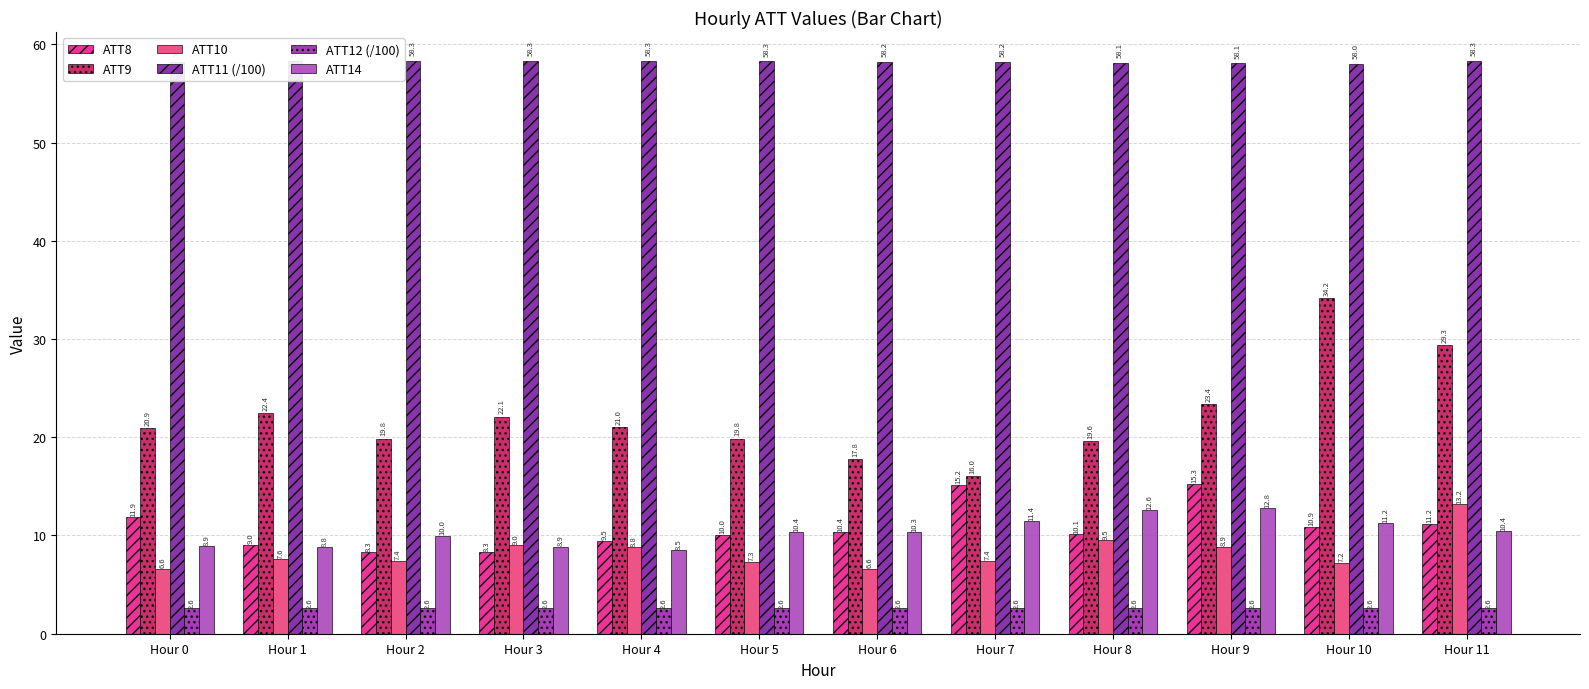

What are all the series names shown in the legend?

ATT8, ATT9, ATT10, ATT11 (/100), ATT12 (/100), ATT14